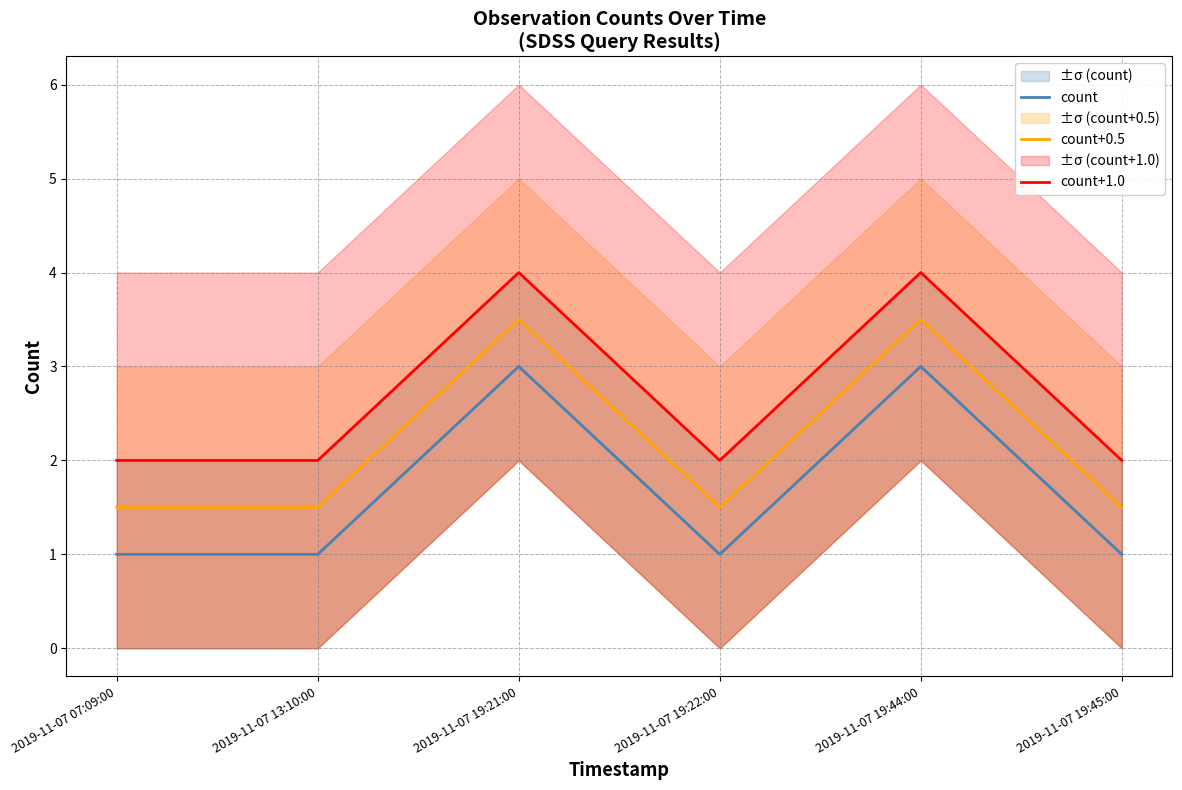

True or false: count and count+0.5 intersect in this chart.

False